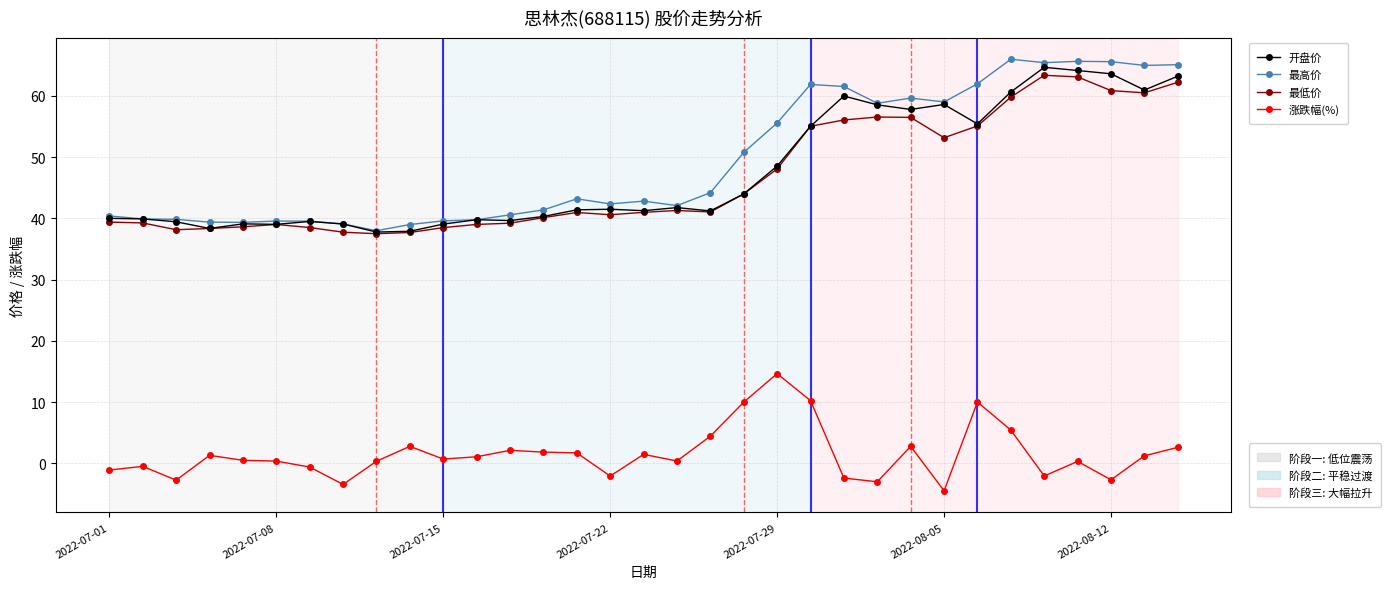

What is the smallest value displayed?

-4.5